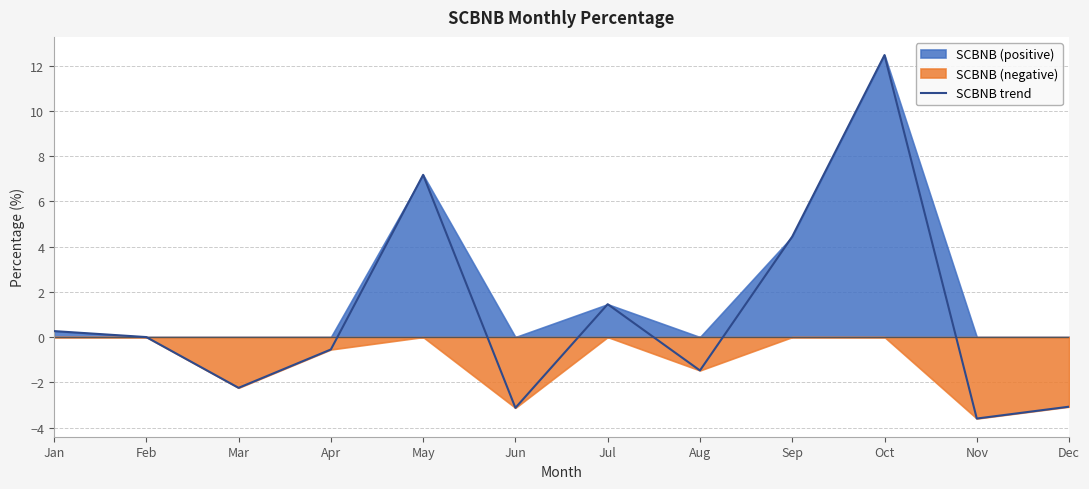

List the labels in order of value, smallest first.

Nov, Jun, Dec, Mar, Aug, Apr, Feb, Jan, Jul, Sep, May, Oct